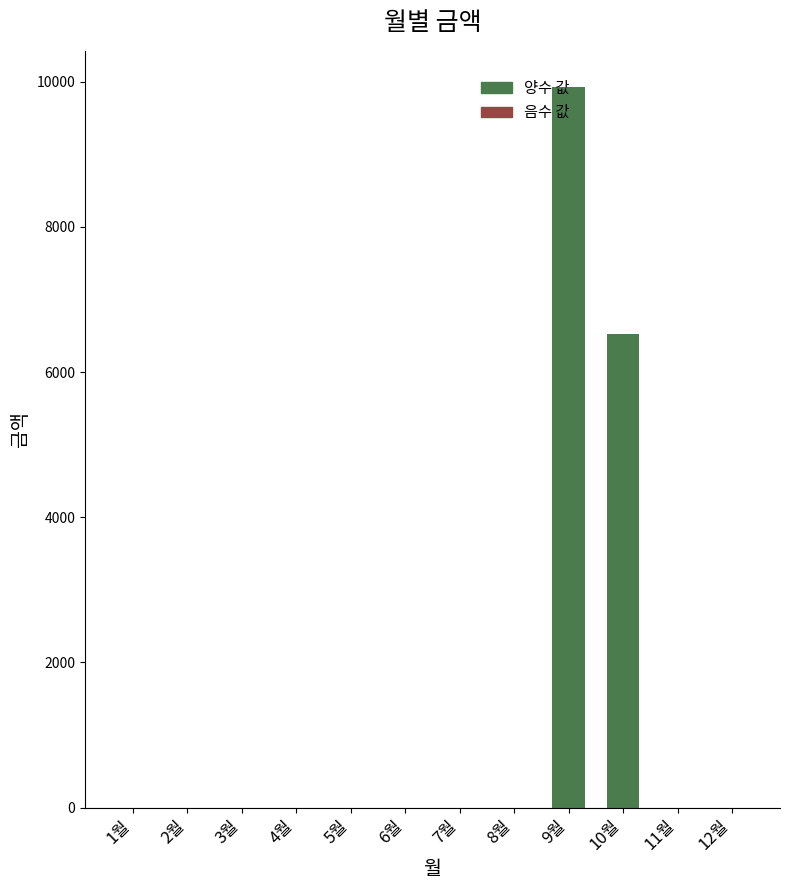

Which label corresponds to the largest value in the chart?

9월